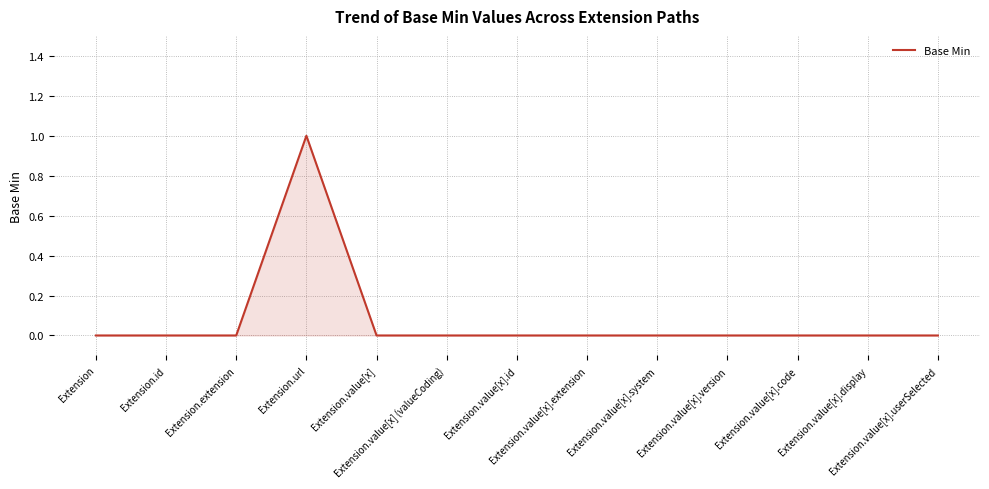

What position from the left is Extension.value[x].id?

7